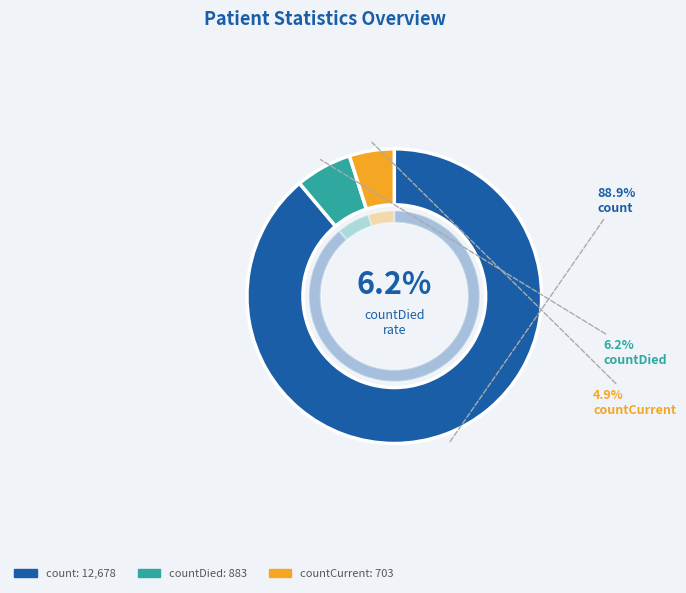

How many segments does this pie chart have?

3